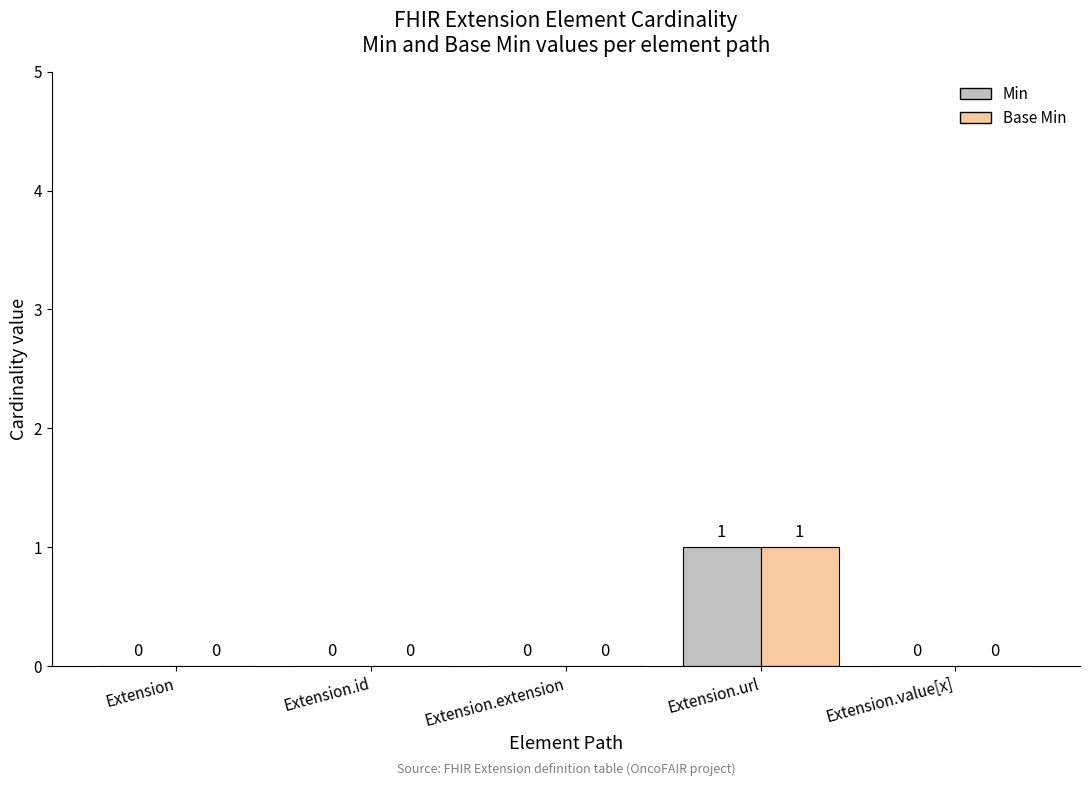

Reading left to right, transcribe all the data shown in this chart.

Min: Extension=0	Extension.id=0	Extension.extension=0	Extension.url=1	Extension.value[x]=0
Base Min: Extension=0	Extension.id=0	Extension.extension=0	Extension.url=1	Extension.value[x]=0